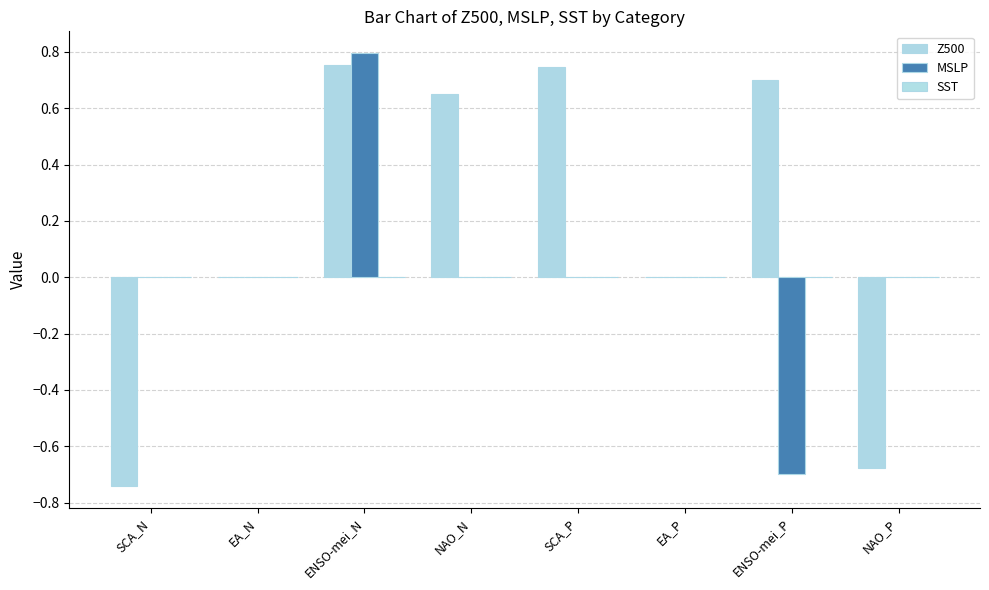

How many categories are shown in the chart?

8